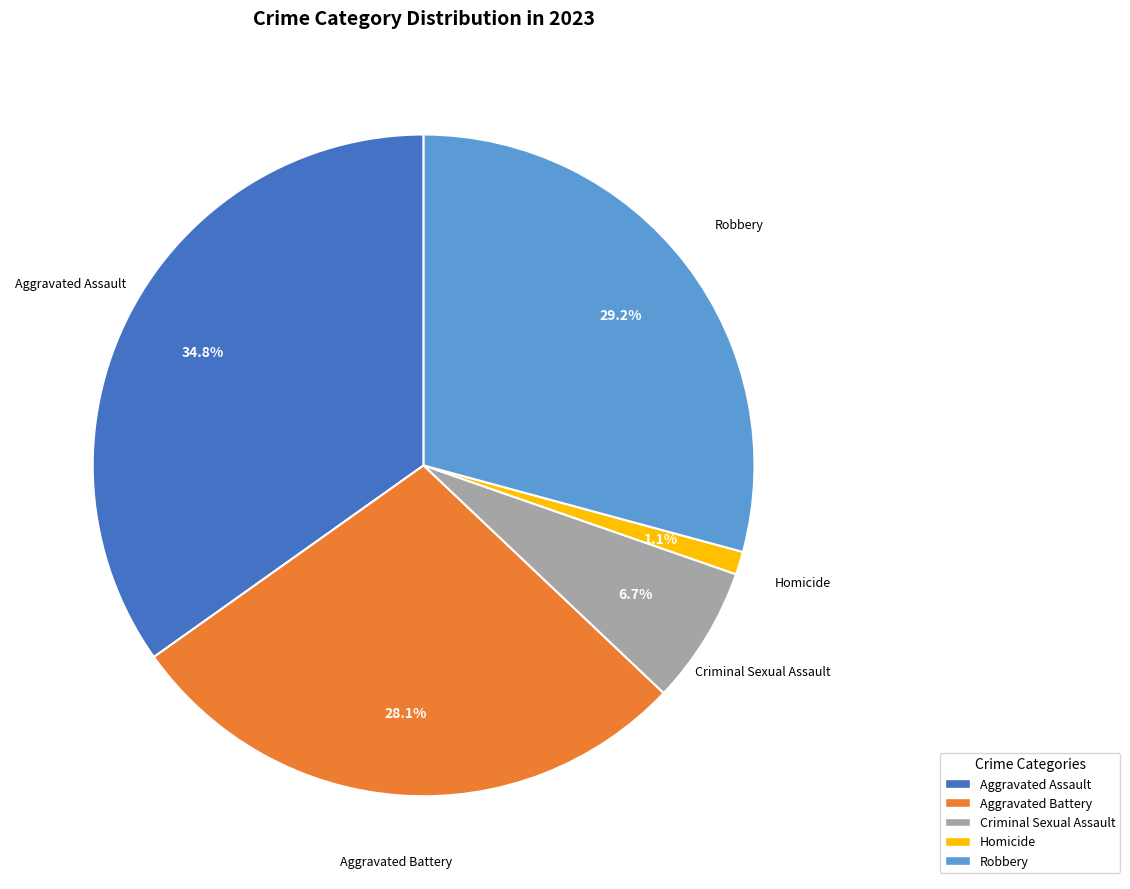

To the nearest percent, what is the difference between the Aggravated Assault and Robbery slice percentages?

6%